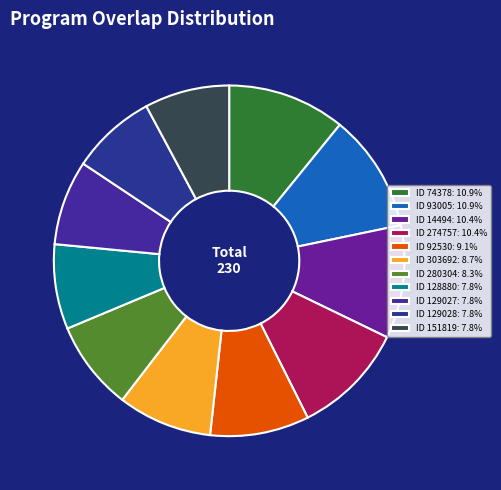

Count the number of slices in the pie.

11